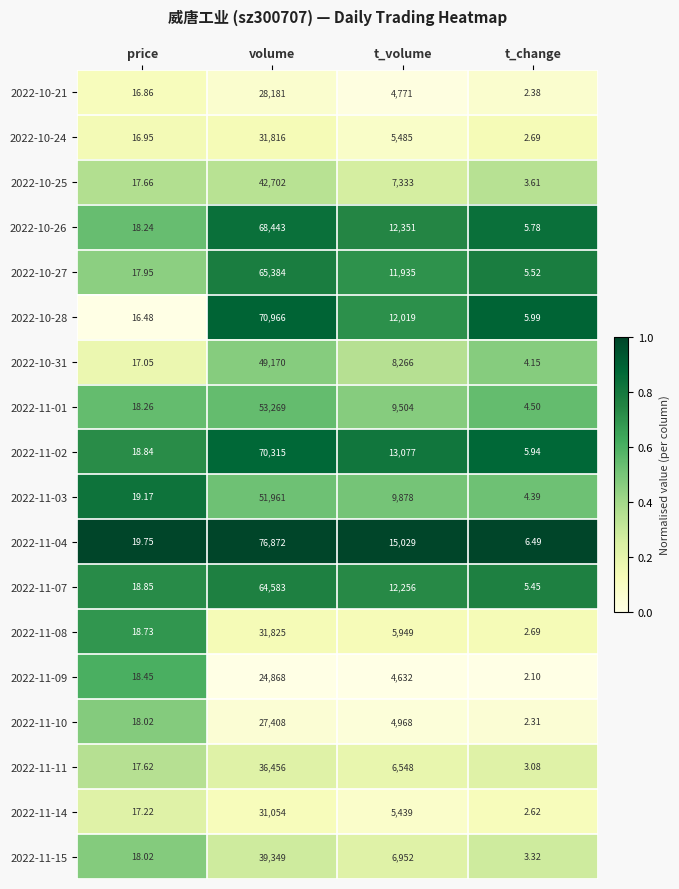

Which category has the lowest value across all series?

t_change